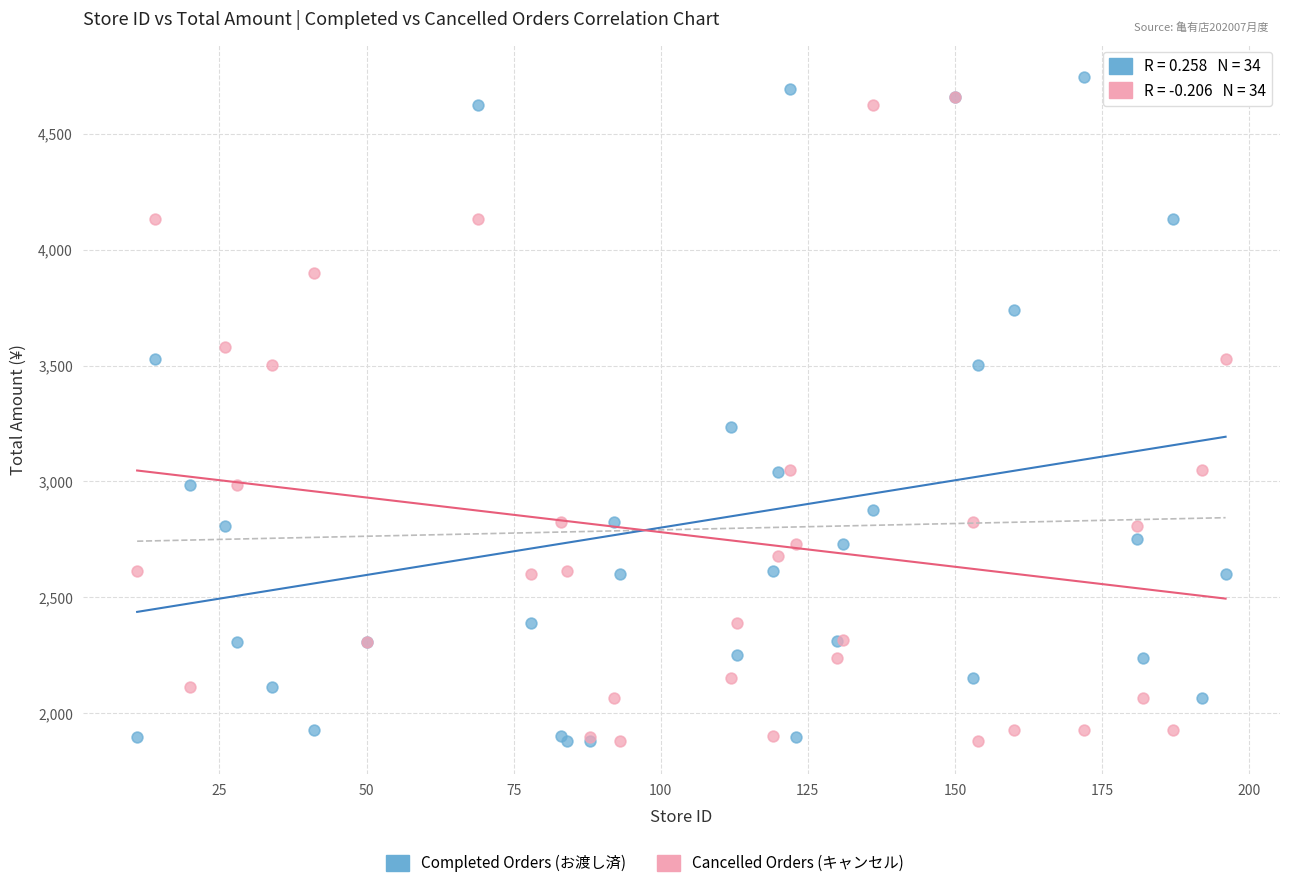

Which series has the largest Y range (max minus min)?

Completed Orders (お渡し済)